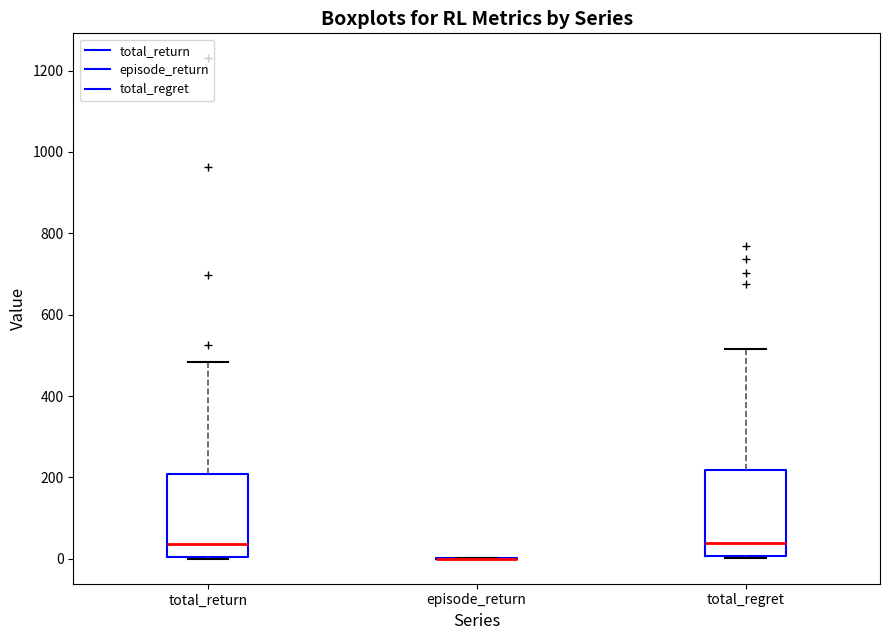

Reading left to right, read every box against the y-axis: the position of its median line, the range the box covers, and the ends of its whiskers. The values are not printed on the chart, so give them approximately, as read against the axis.

total_return: median 40, box 0 to 200, whiskers 0 to 480
episode_return: box collapsed to a line at 0, whiskers 0 to 0
total_regret: median 40, box 0 to 220, whiskers 0 (just below the box's lower edge) to 520